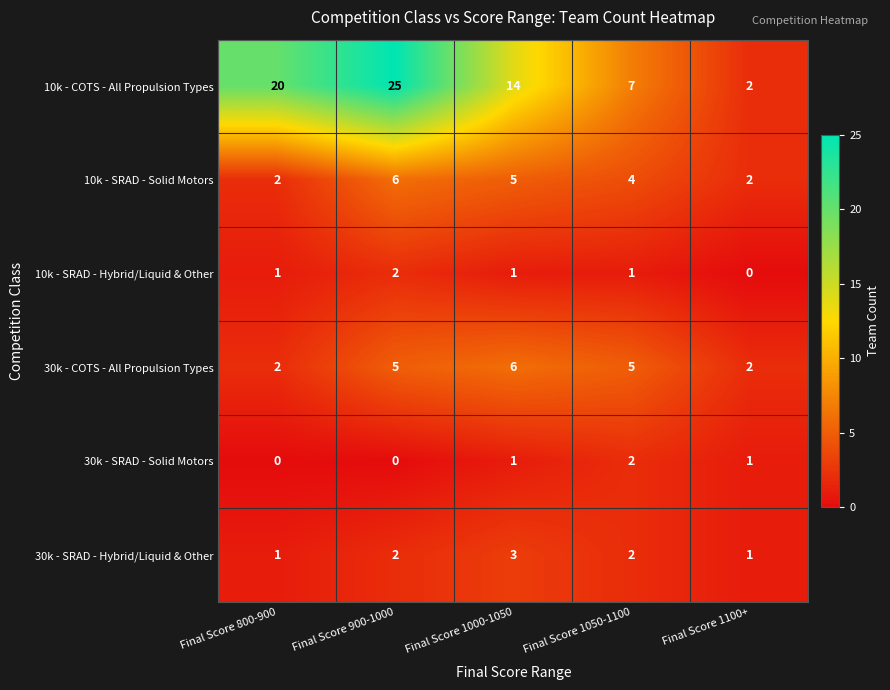

Which series changed the most between Final Score 1050-1100 and Final Score 1100+?

10k - COTS - All Propulsion Types